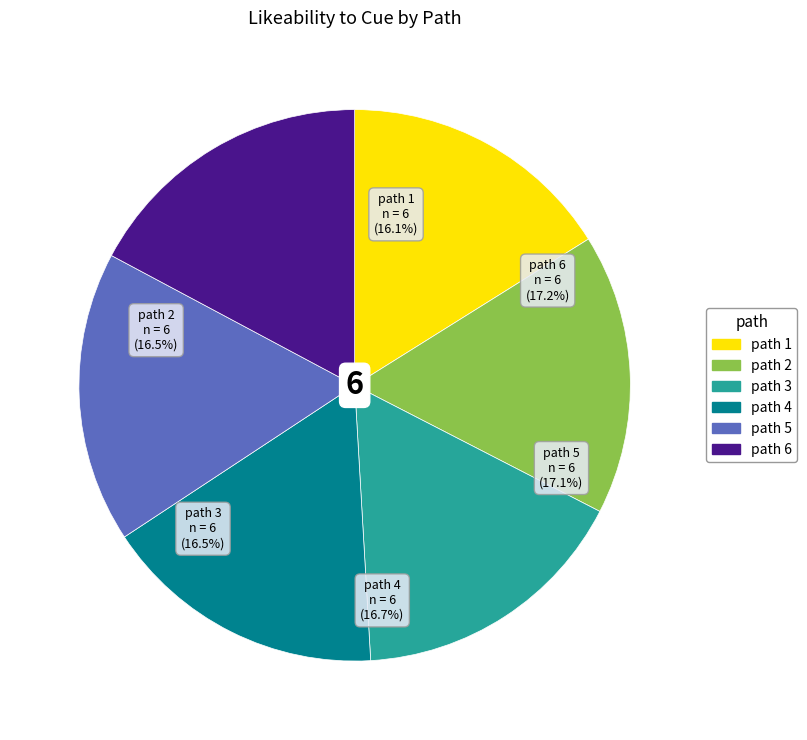

Count the number of slices in the pie.

6